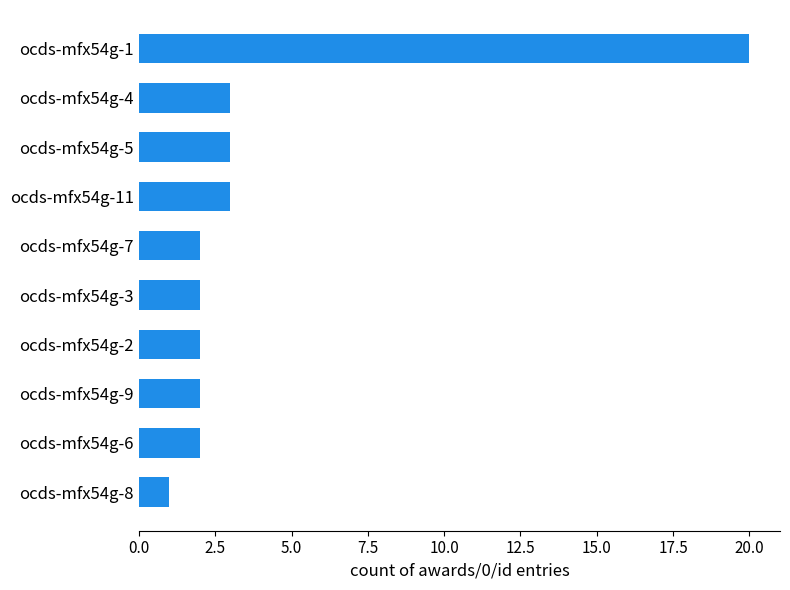

What is the difference between the maximum and minimum values?

19